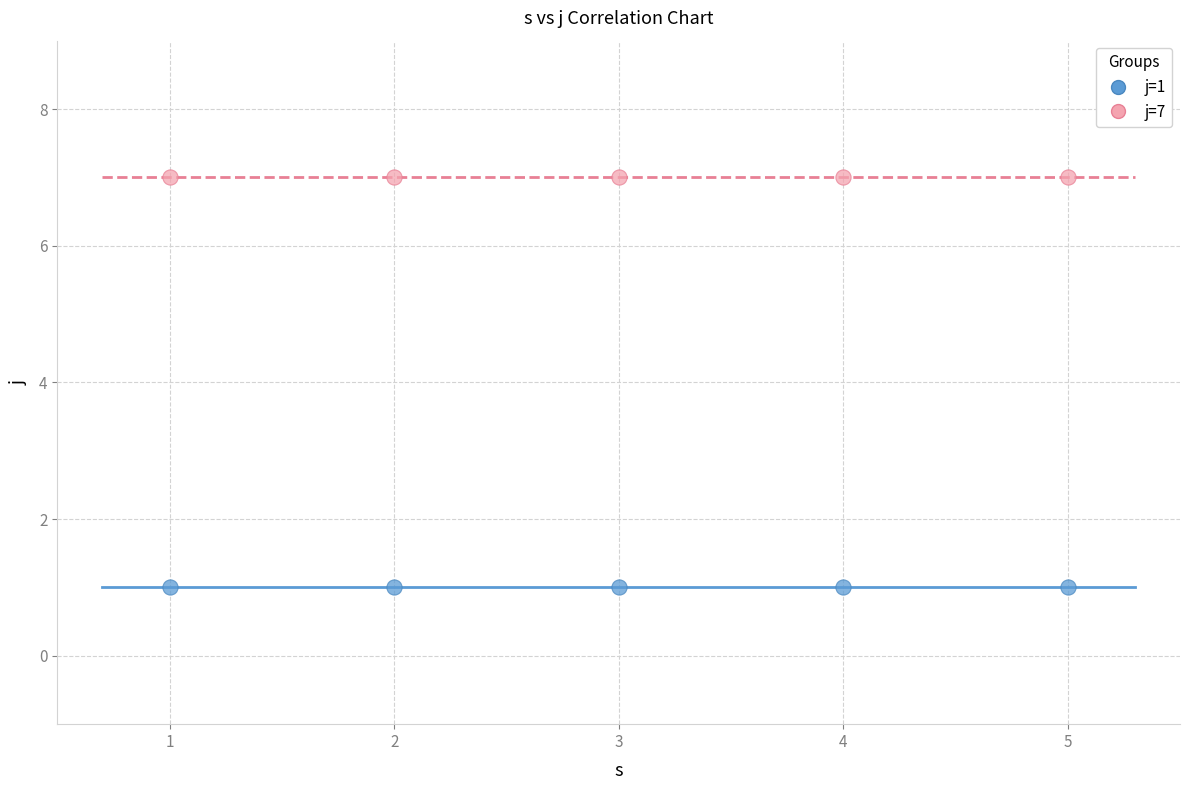

Across all data points, what is the average Y value?

4